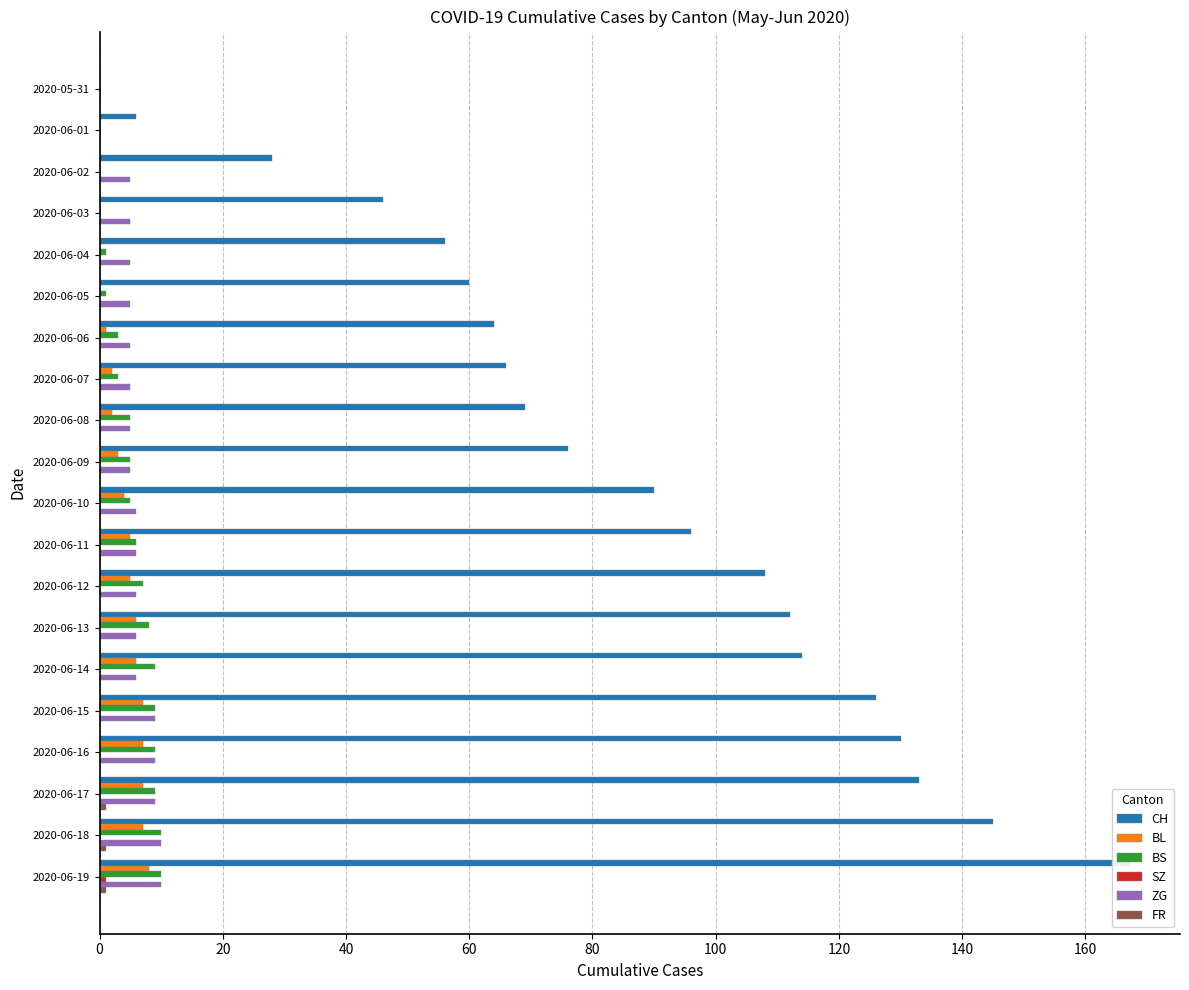

What is the sum of all FR values?

3